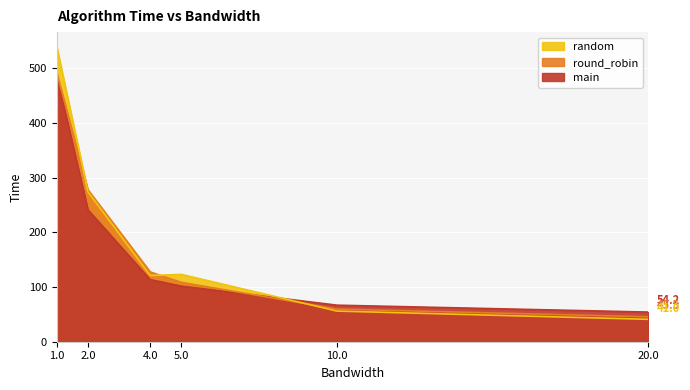

What is the highest value of the round_robin series?

491.5